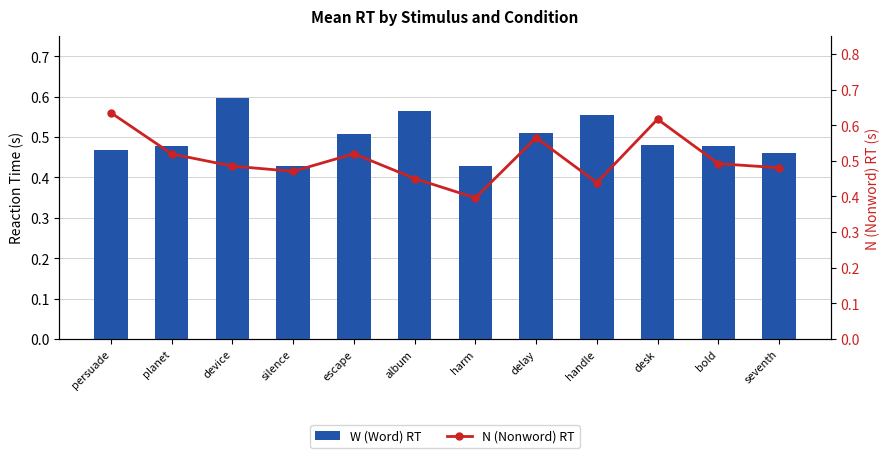

What is the maximum value for W (Word) RT?

0.6